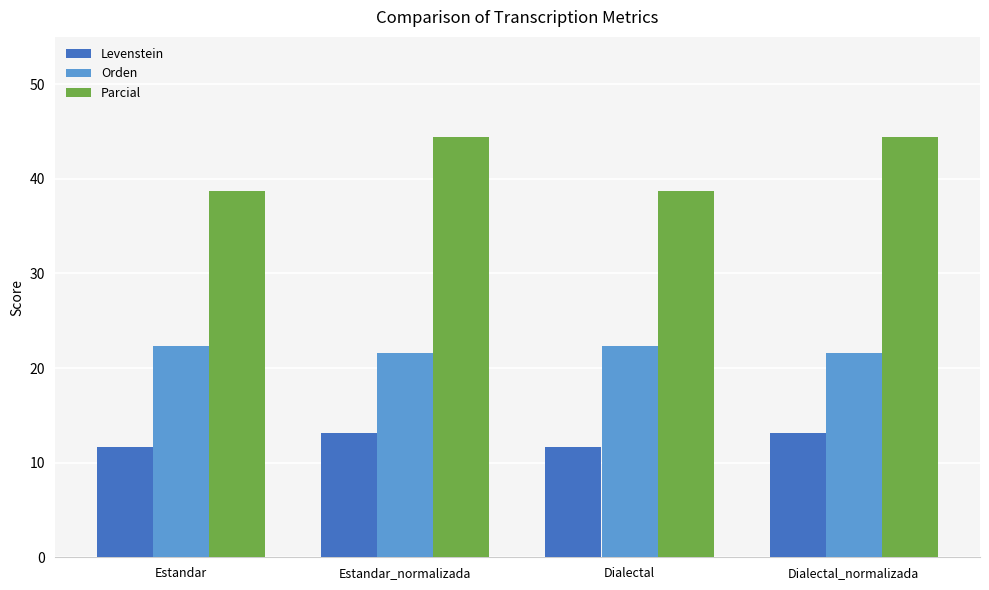

List the series in order of their overall mean, lowest first.

Levenstein, Orden, Parcial